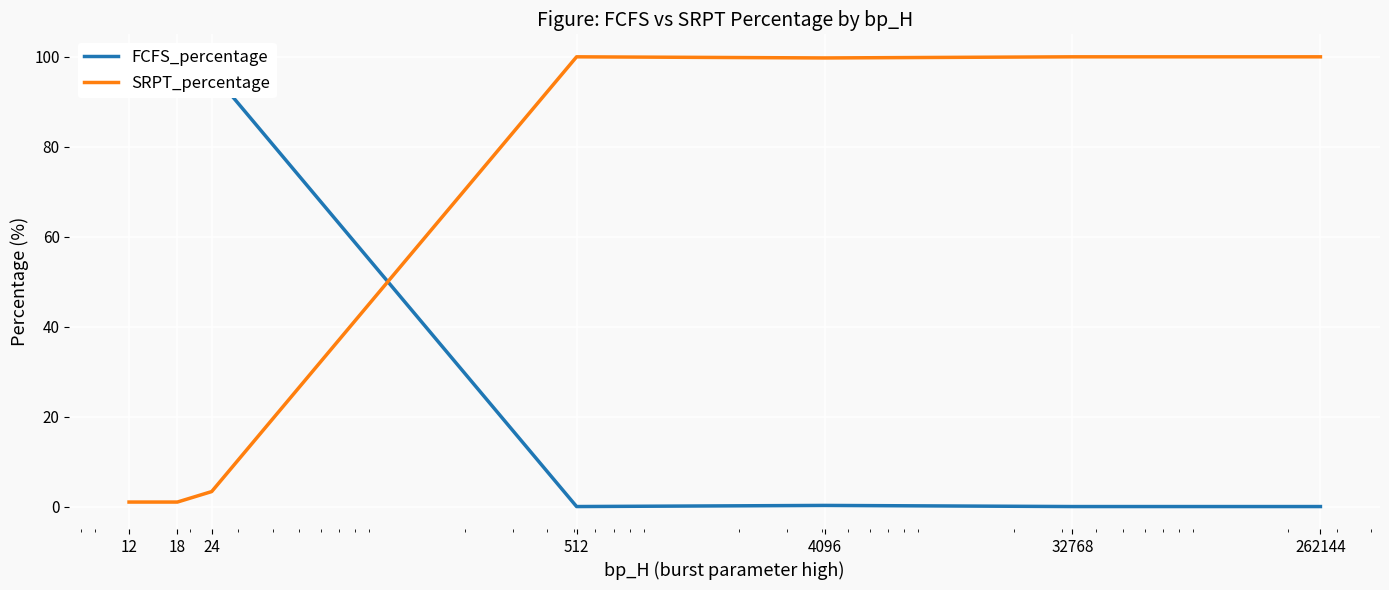

At which category is the sum across all series the highest?

12